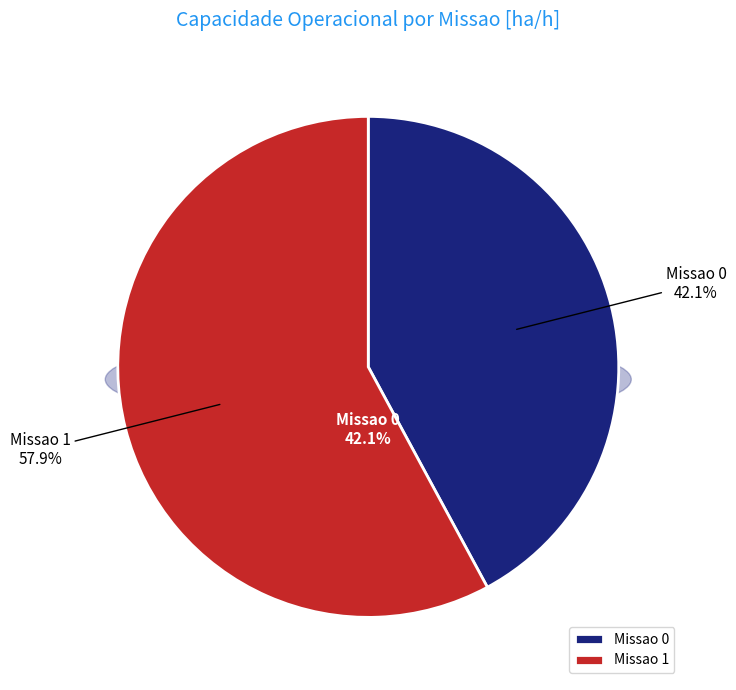

To the nearest percent, what portion does Missao 1 represent?

58%